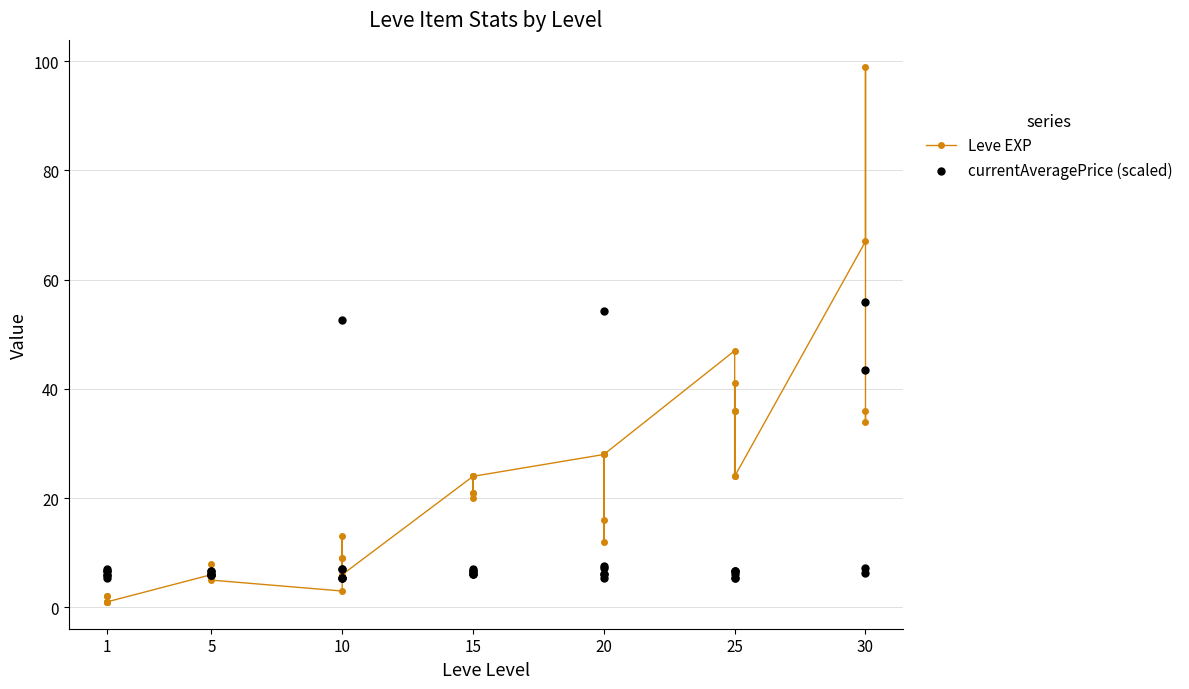

Which series has the largest total across all categories?

Leve EXP